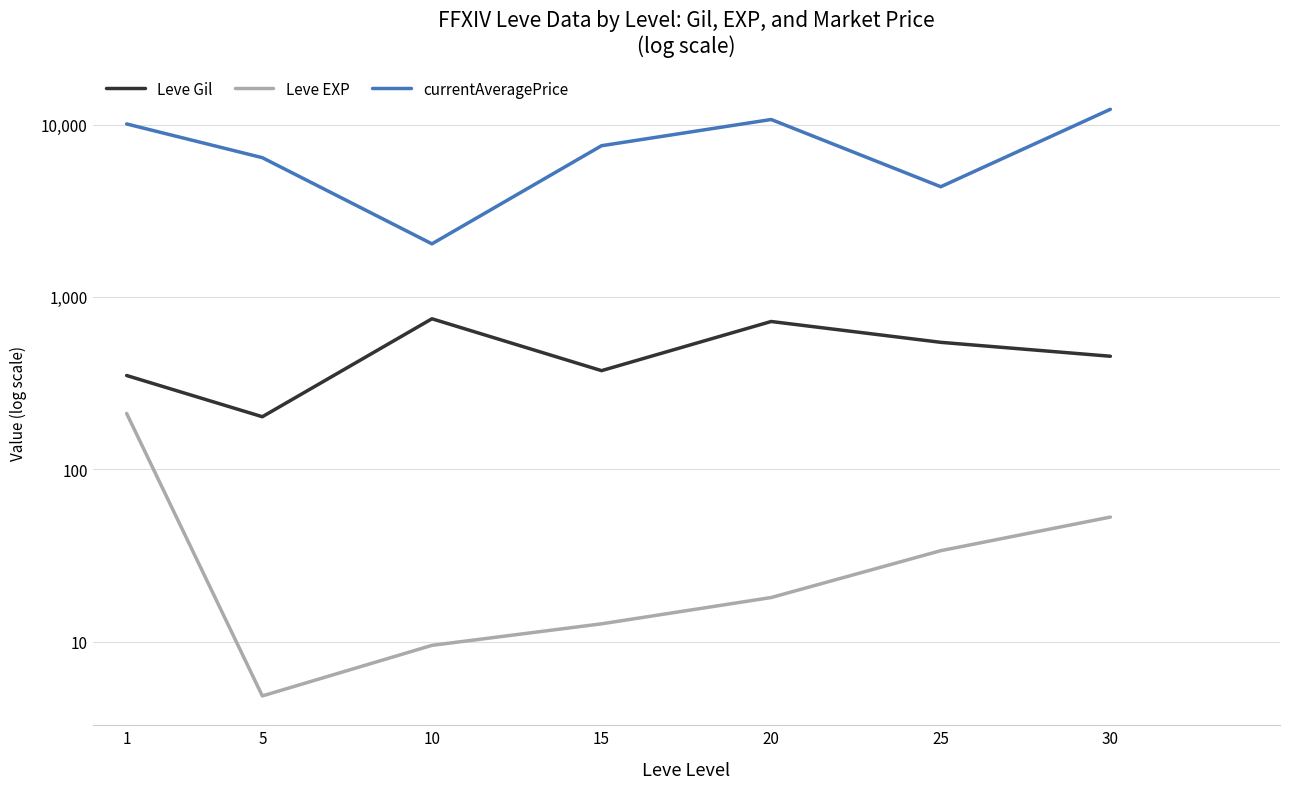

True or false: Leve Gil and Leve EXP cross at least once.

False